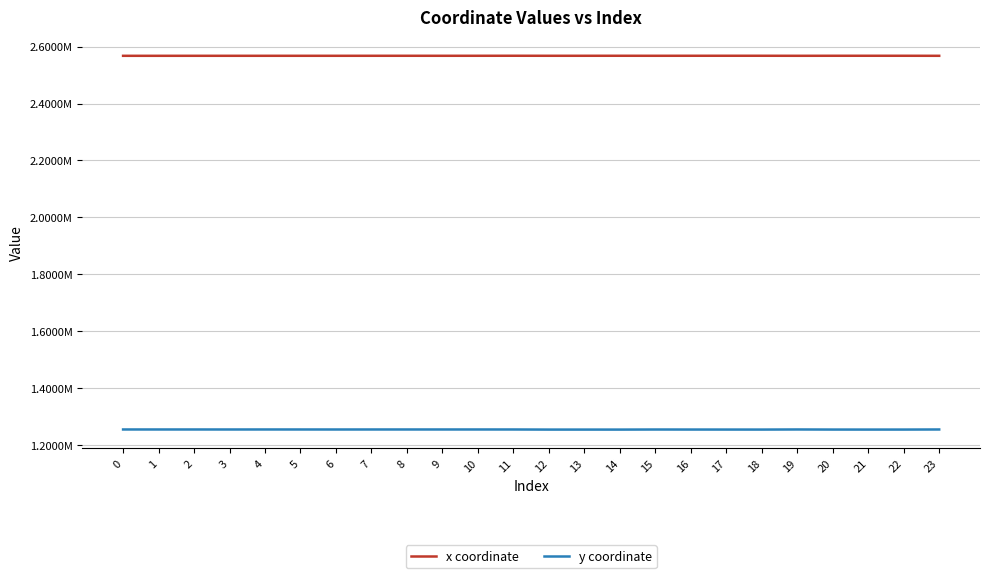

Reading left to right, what are all the values shown in this chart?

x coordinate: 0=2567622.3	1=2567647.0	2=2567679.7	3=2567662.0	4=2567682.3	5=2567697.1	6=2567684.7	7=2567727.2	8=2567745.0	9=2567705.7	10=2567745.8	11=2567838.7	12=2567732.8	13=2567746.4	14=2567789.3	15=2567718.9	16=2567785.6	17=2567814.5	18=2567803.4	19=2567683.7	20=2567783.9	21=2567801.8	22=2567776.2	23=2567647.0
y coordinate: 0=1254525.9	1=1254494.6	2=1254504.2	3=1254475.3	4=1254524.9	5=1254503.4	6=1254446.1	7=1254504.0	8=1254513.5	9=1254503.0	10=1254514.1	11=1254477.1	12=1254137.9	13=1254142.2	14=1254114.1	15=1254402.0	16=1254284.9	17=1254232.1	18=1254180.5	19=1254535.7	20=1254229.9	21=1254173.5	22=1254208.4	23=1254494.6